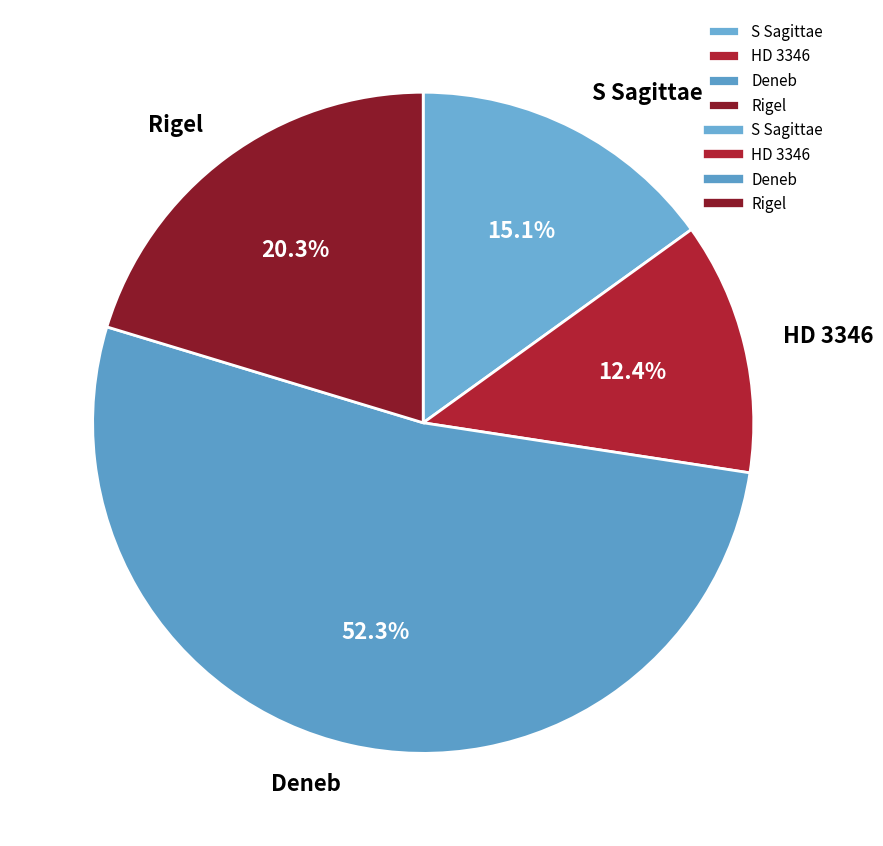

Approximately how many times larger is the value at S Sagittae compared to Deneb?

0.3